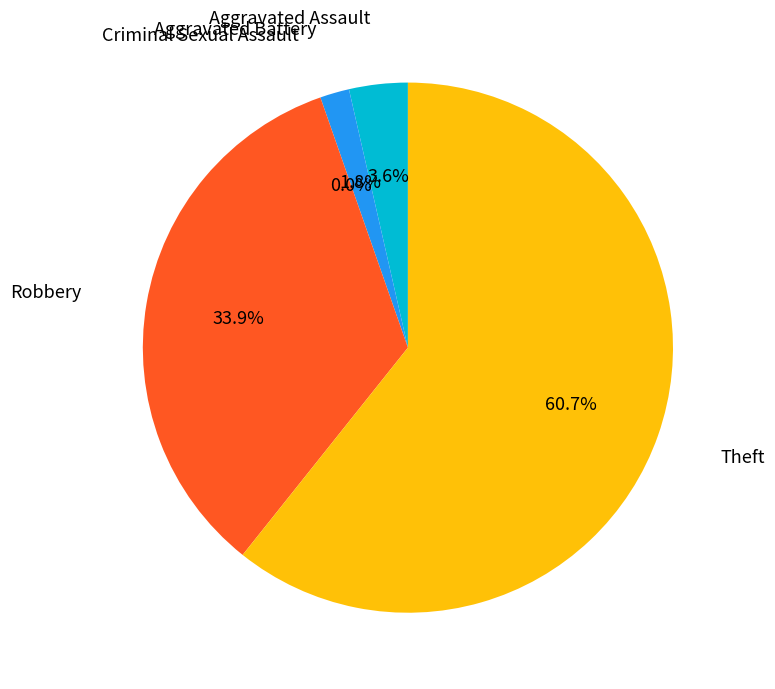

Which category accounts for the majority?

Theft